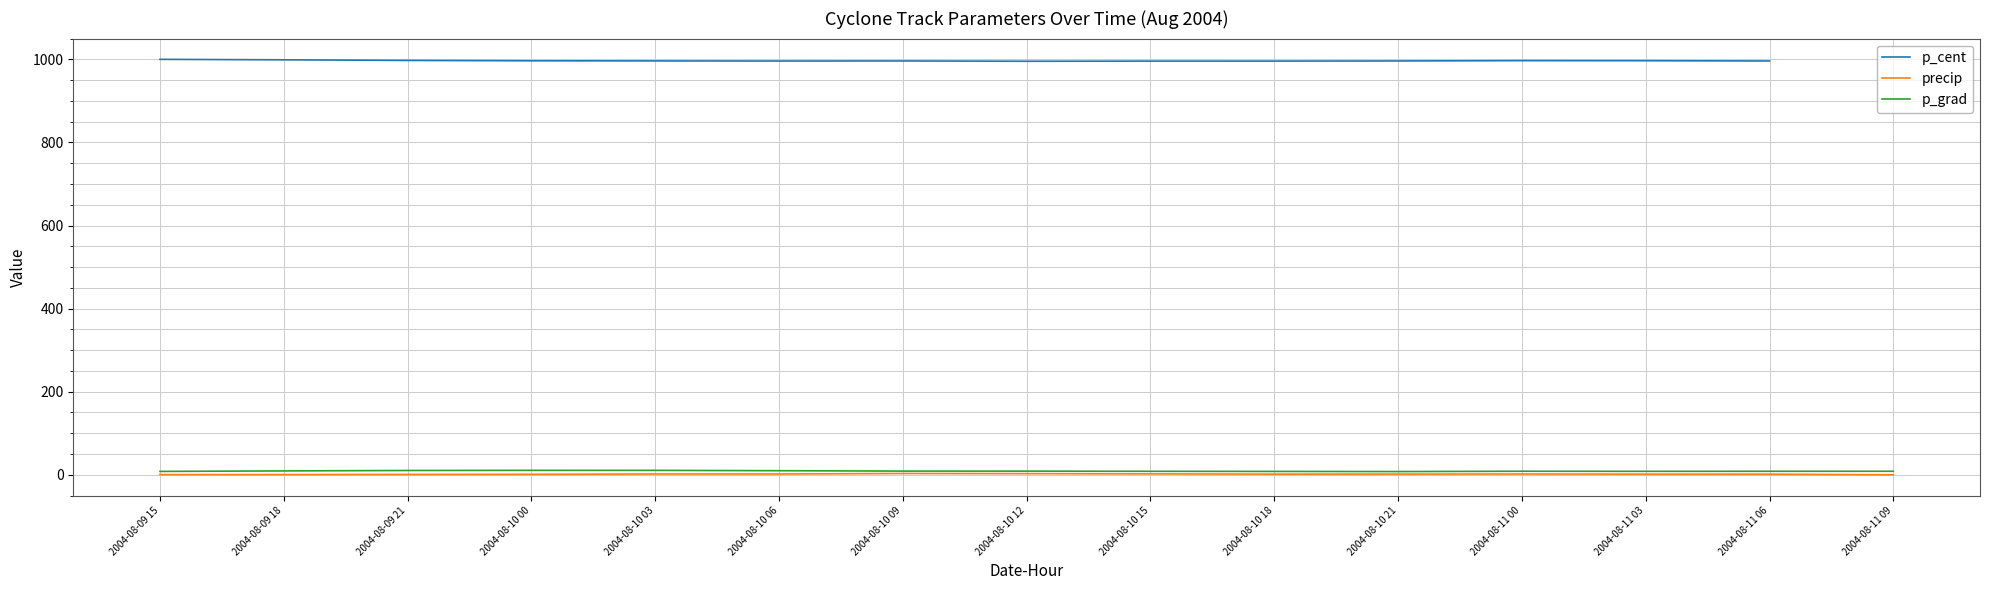

Does the chart display data point markers on the line(s)?

No